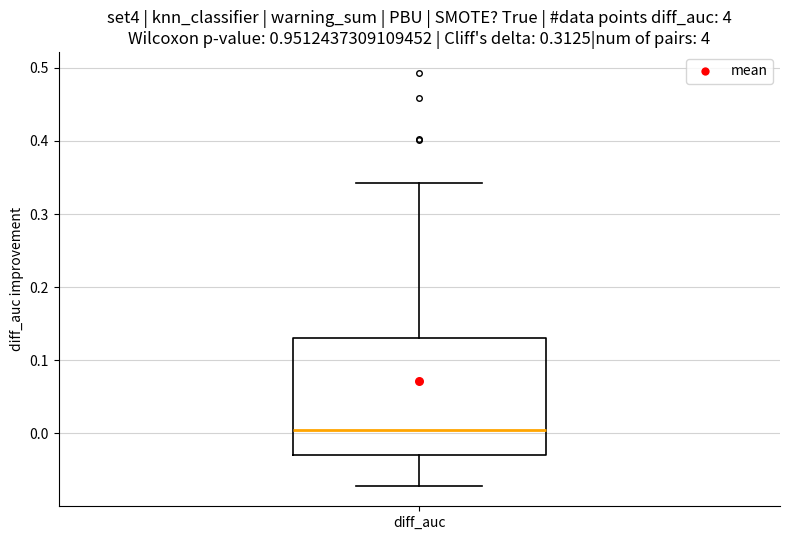

Transcribe this box plot: give where the median line is, the range the box spans, and where the two whiskers end, as read against the y-axis. The values are not printed on the chart, so give them approximately, as read against the axis.

median 0.01, box -0.03 to 0.13, whiskers -0.07 to 0.34